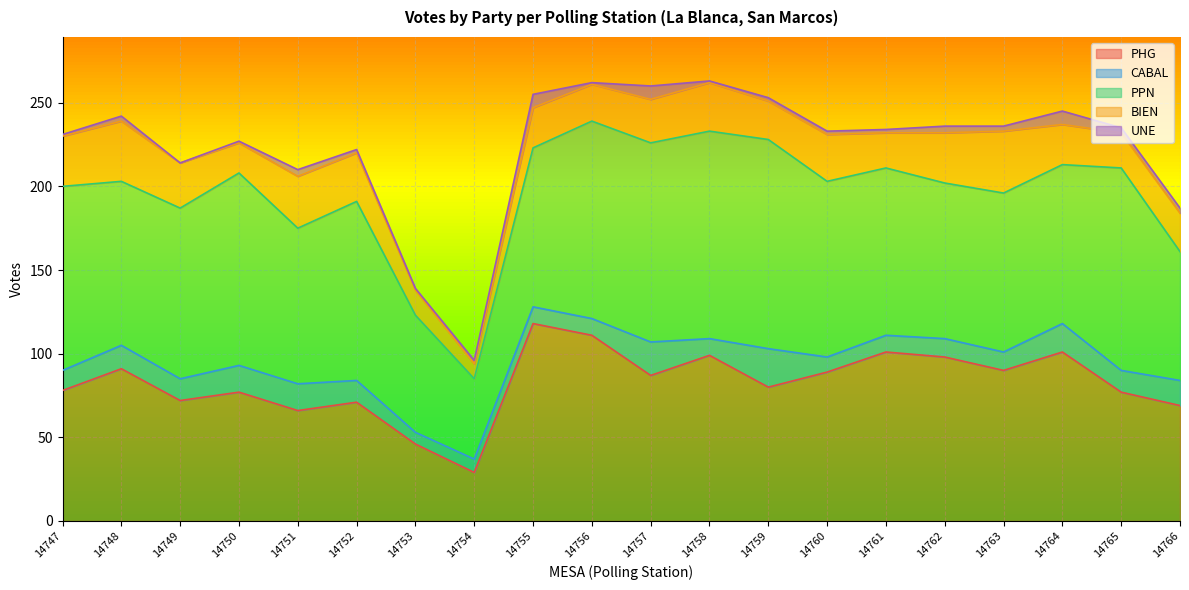

What is the difference between the highest and lowest values at 14764?

93